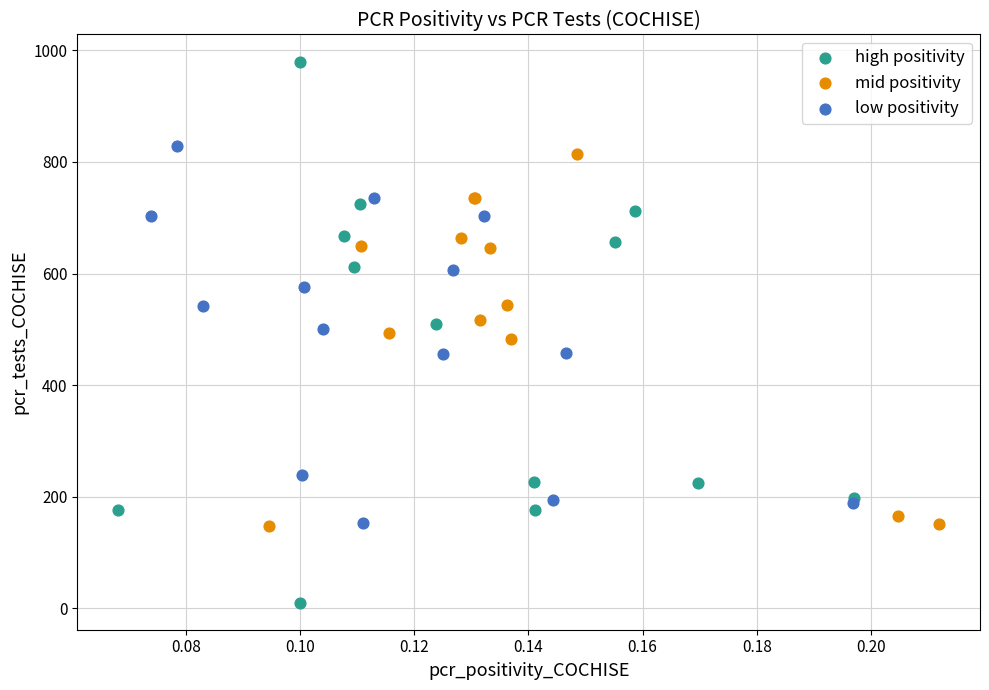

Which series contains the highest Y value?

high positivity